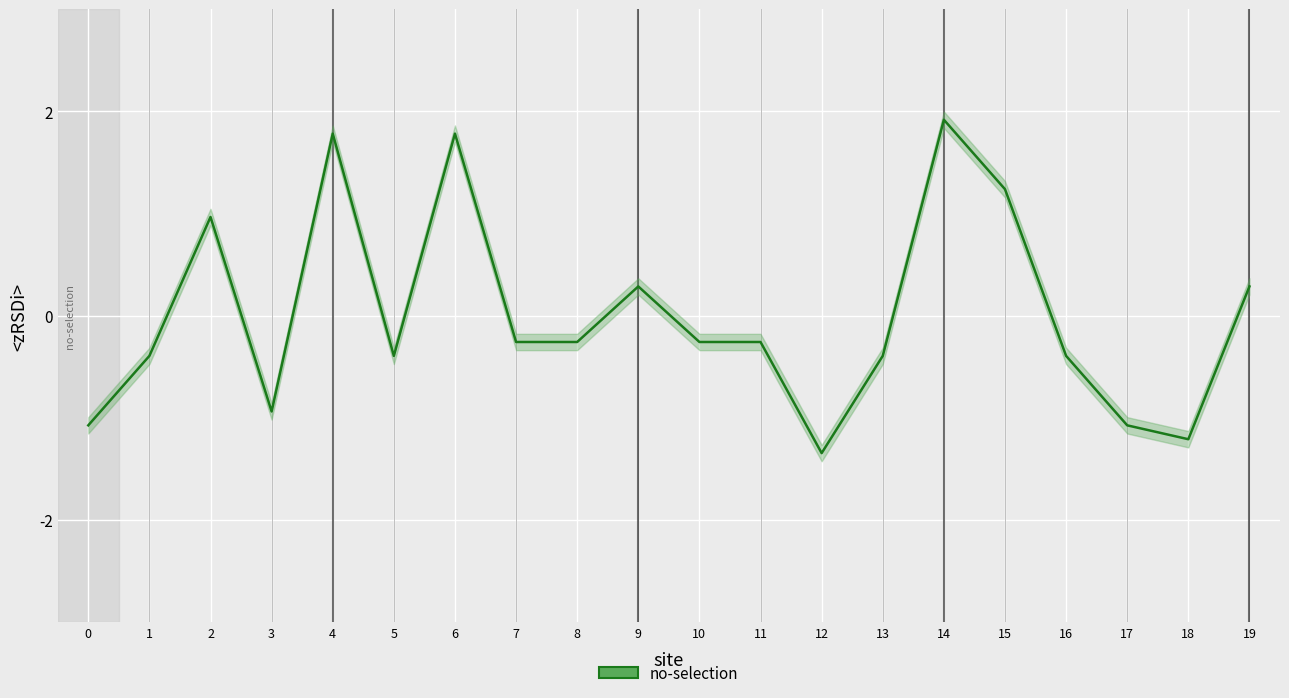

Where does the data first go above 0?

2